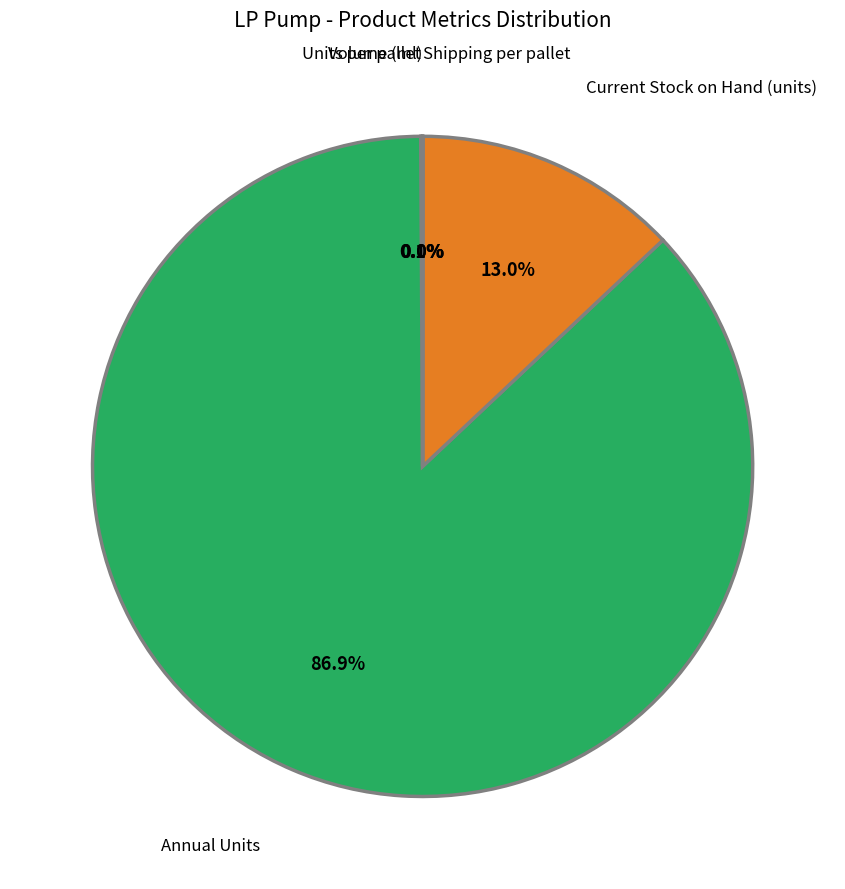

Is there any slice that represents more than half of the pie?

Yes